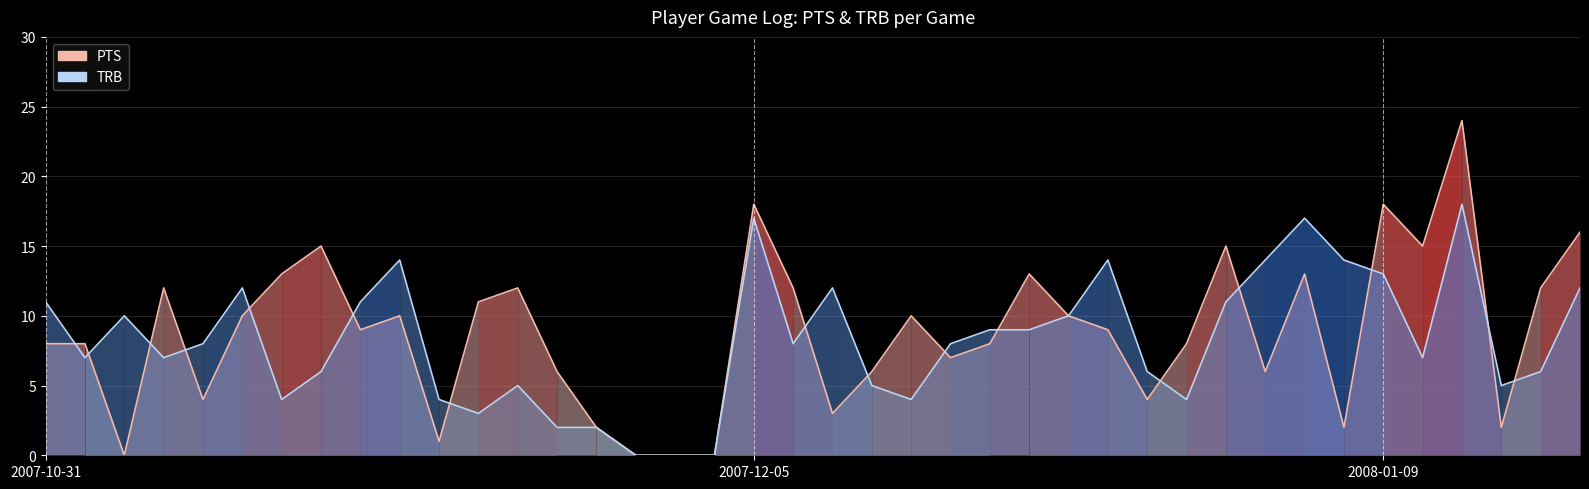

Rank the series at 9 from lowest to highest value.

PTS, TRB